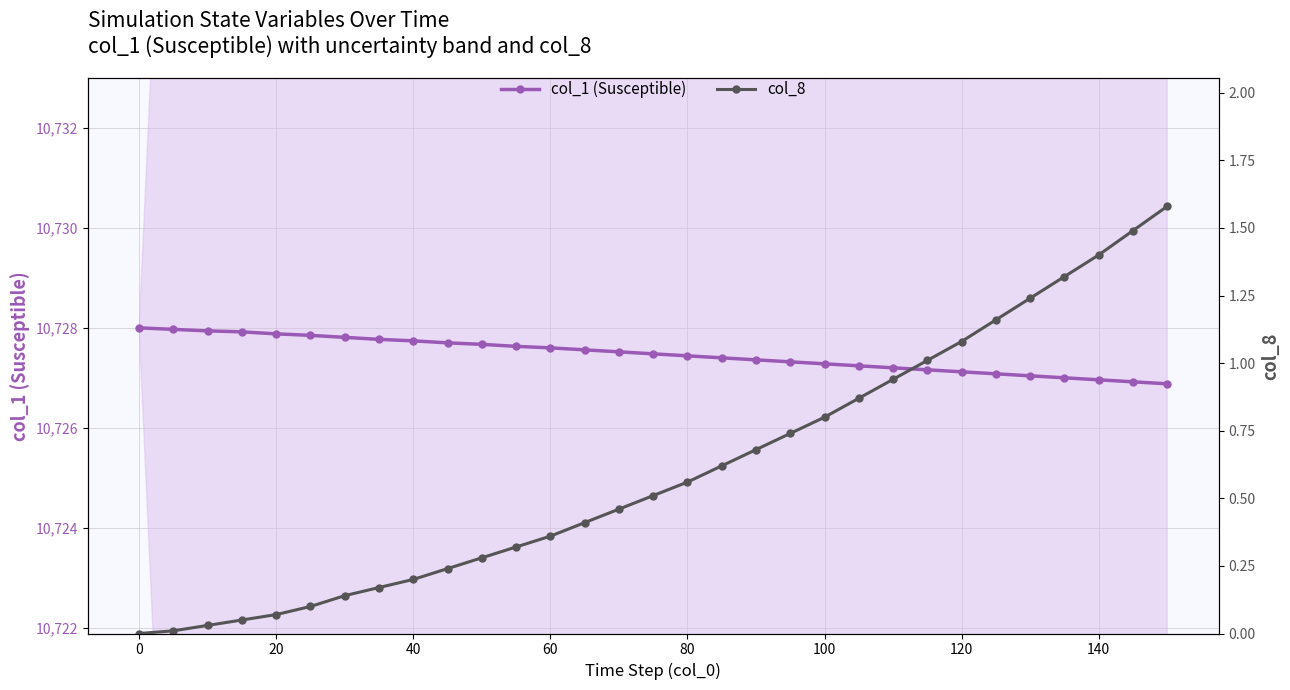

Is it true that col_8 equals 0.2 at 120?

False